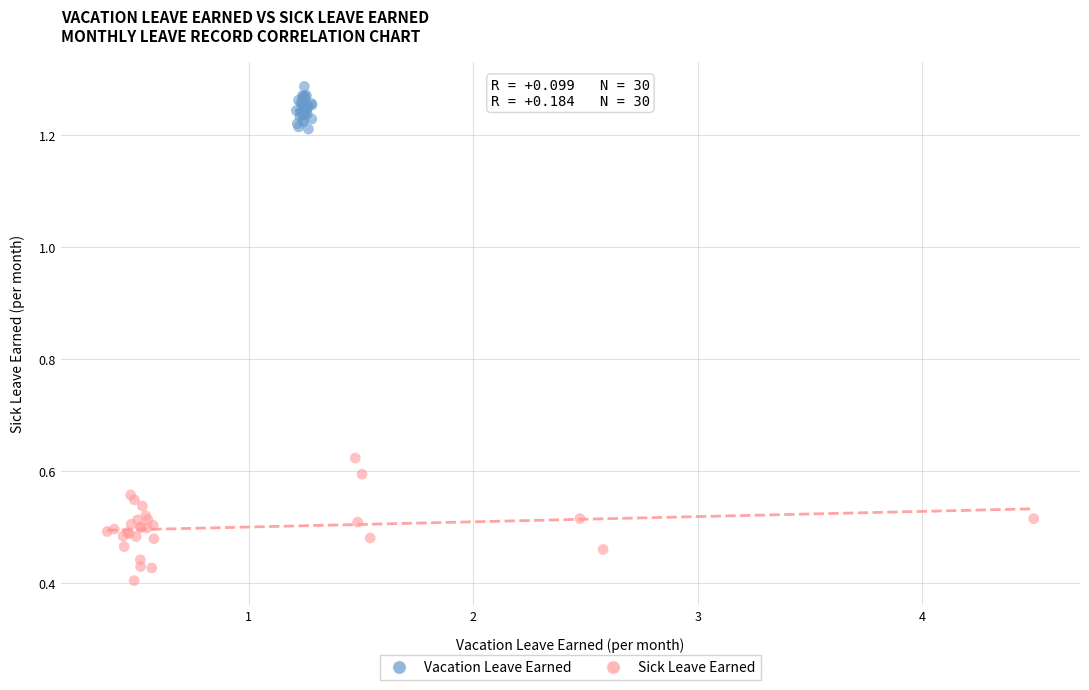

Which series contains the lowest Y value?

Sick Leave Earned